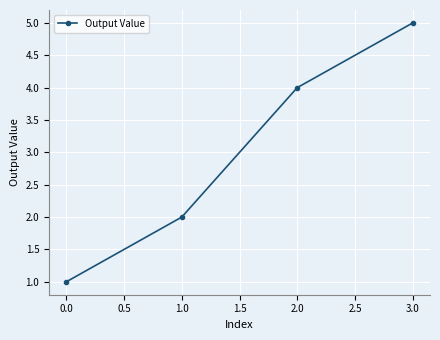

What is the value of the 4th point from the left?

5